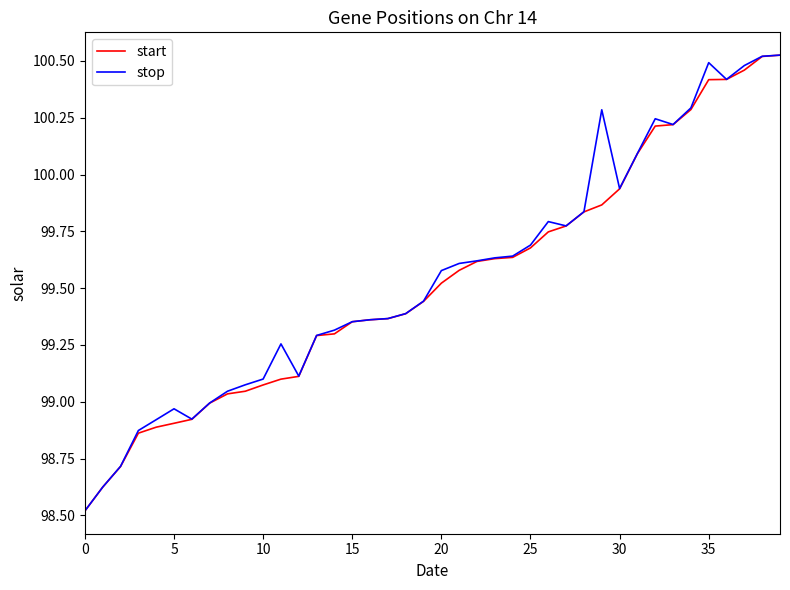

What is the smallest value displayed?

98.5